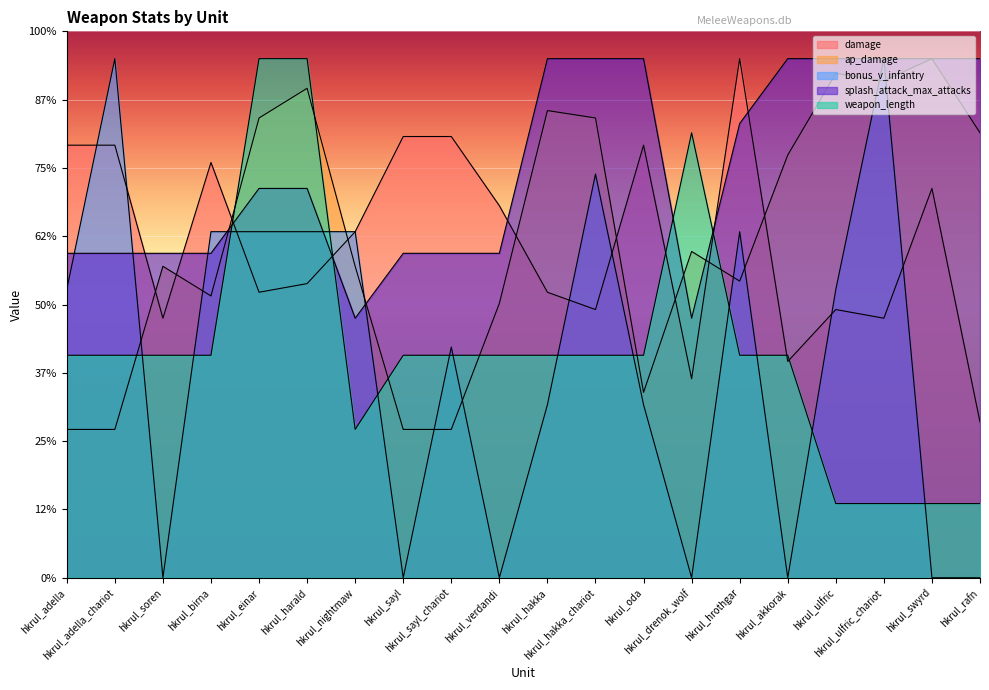

What value does the bonus_v_infantry series have at hkrul_hakka_chariot?

295.6